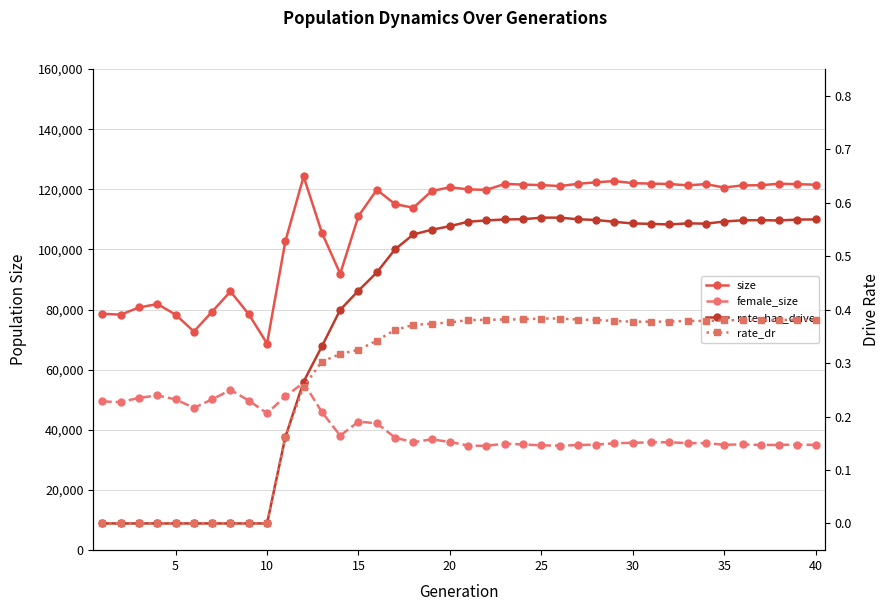

Which category has the highest value in the rate_has_drive series?

25